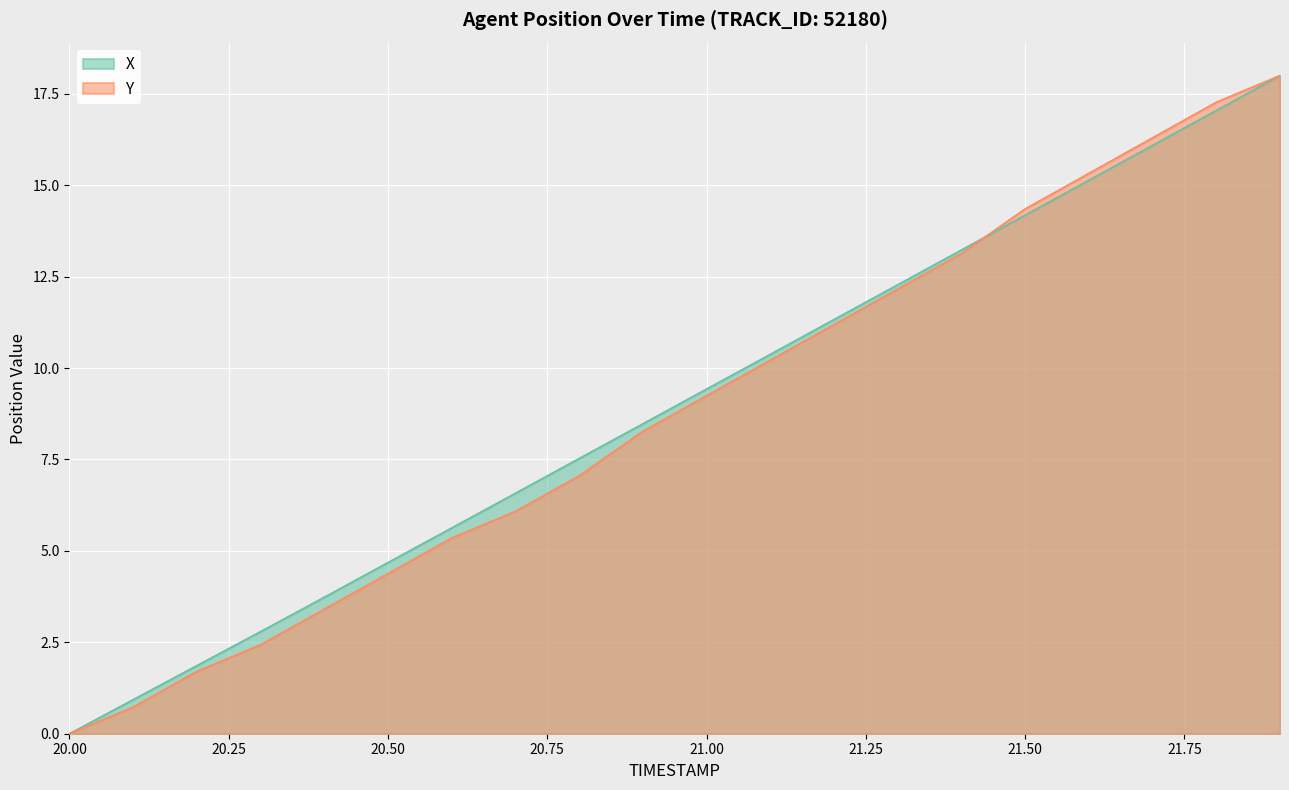

Reading left to right, what are all the values shown in this chart?

X: 20.0=0.0	20.1=0.9	20.2=1.9	20.3=2.8	20.4=3.7	20.5=4.7	20.6=5.6	20.7=6.6	20.8=7.5	20.9=8.5	21.0=9.4	21.1=10.4	21.2=11.3	21.3=12.3	21.4=13.2	21.5=14.2	21.6=15.1	21.7=16.1	21.8=17.0	21.9=18.0
Y: 20.0=0.0	20.1=0.7	20.2=1.7	20.3=2.4	20.4=3.4	20.5=4.4	20.6=5.4	20.7=6.1	20.8=7.1	20.9=8.3	21.0=9.2	21.1=10.2	21.2=11.2	21.3=12.2	21.4=13.1	21.5=14.4	21.6=15.3	21.7=16.3	21.8=17.3	21.9=18.0